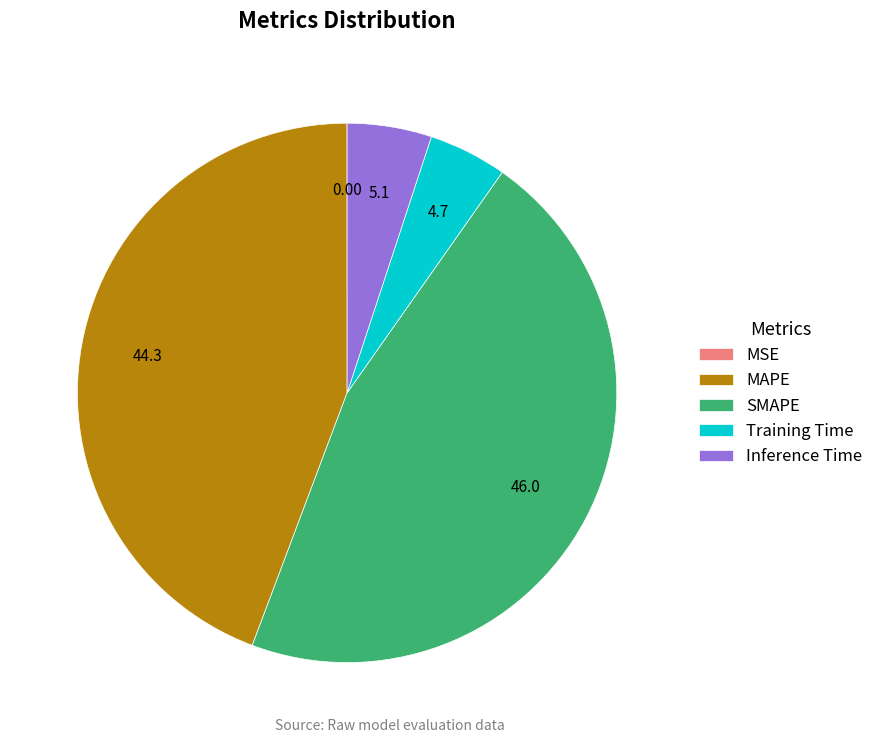

Between Training Time and MAPE, which is larger?

MAPE